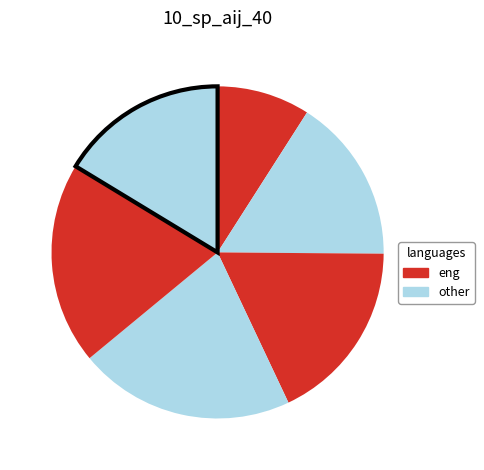

Count the number of slices in the pie.

6